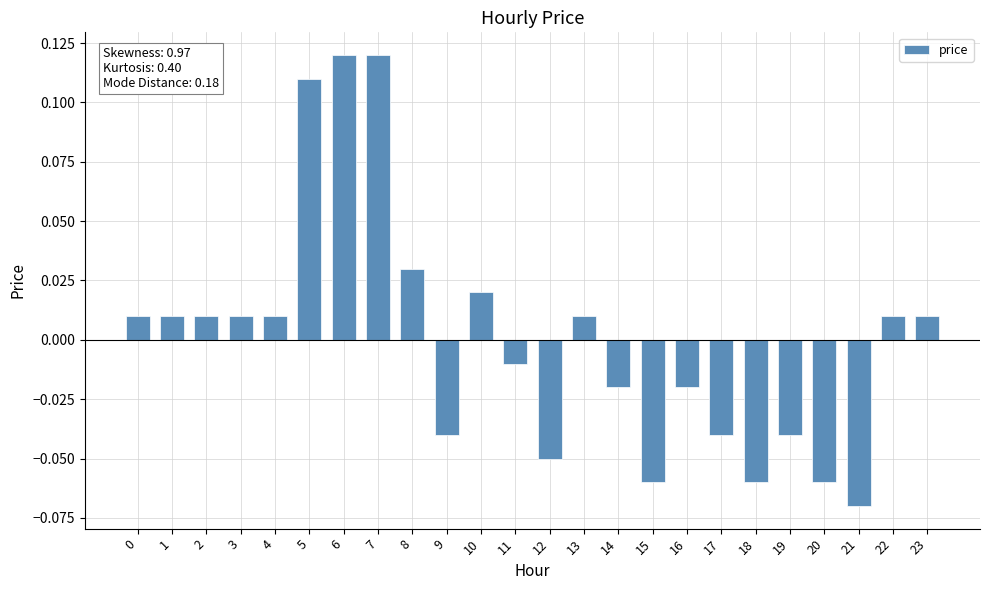

How many distinct data groups are displayed?

1